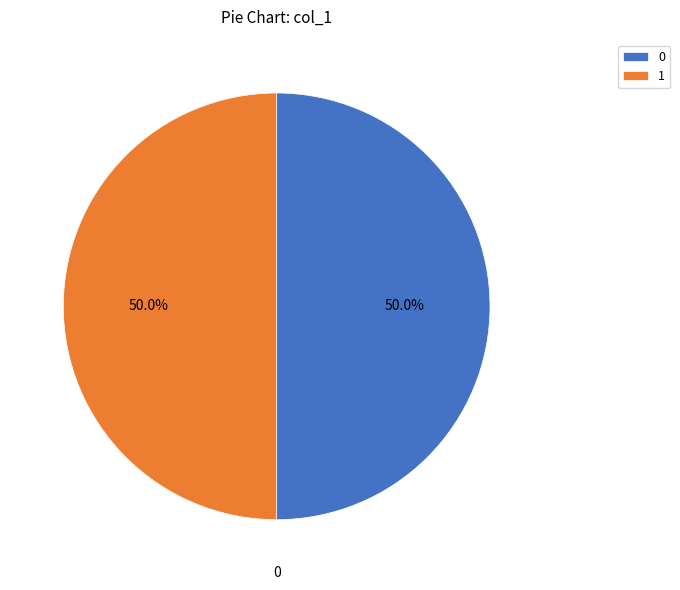

What is the total percentage of 1 and 0?

100.0%